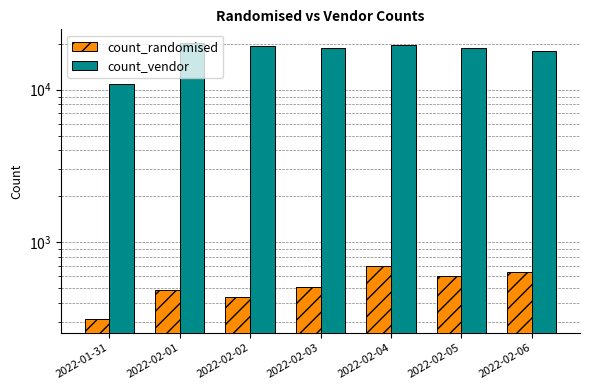

The count_vendor series shows 9237 at 2022-02-01. True or false?

False